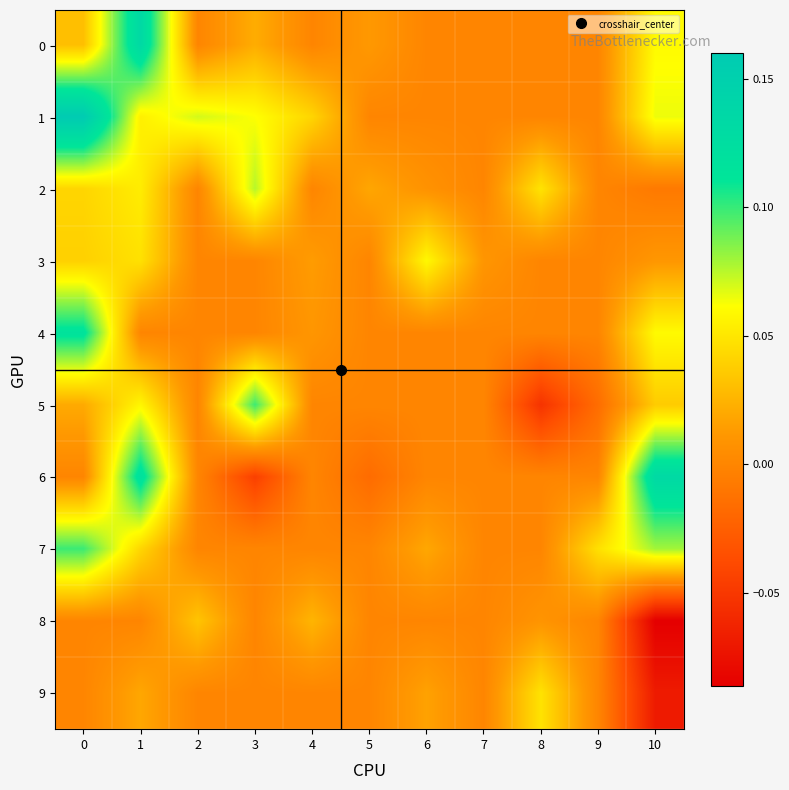

Reading left to right, what are all the values shown in this chart?

0: 0=0.0	1=0.1	2=0.0	3=0.0	4=0.0	5=0.0	6=0.0	7=0.0	8=0.0	9=0.0	10=0.1
1: 0=0.2	1=0.1	2=0.1	3=0.1	4=0.0	5=0.0	6=0.0	7=0.0	8=0.0	9=0.0	10=0.1
2: 0=0.0	1=0.1	2=0.0	3=0.1	4=0.0	5=0.0	6=0.0	7=0.0	8=0.0	9=0.0	10=-0.0
3: 0=0.0	1=0.0	2=0.0	3=0.0	4=0.0	5=0.0	6=0.1	7=0.0	8=0.0	9=0.0	10=0.0
4: 0=0.1	1=0.0	2=0.0	3=0.0	4=0.0	5=0.0	6=0.0	7=0.0	8=0.0	9=0.0	10=0.1
5: 0=0.0	1=0.1	2=0.0	3=0.1	4=0.0	5=0.0	6=0.0	7=0.0	8=-0.1	9=-0.0	10=0.0
6: 0=0.0	1=0.1	2=0.0	3=-0.0	4=0.0	5=-0.0	6=0.0	7=0.0	8=0.0	9=0.0	10=0.1
7: 0=0.1	1=0.0	2=0.0	3=0.0	4=0.0	5=0.0	6=0.0	7=0.0	8=0.0	9=0.0	10=0.1
8: 0=0.0	1=0.0	2=0.0	3=0.0	4=0.0	5=0.0	6=0.0	7=0.0	8=0.0	9=0.0	10=-0.1
9: 0=0.0	1=0.0	2=0.0	3=0.0	4=0.0	5=0.0	6=0.0	7=0.0	8=0.0	9=0.0	10=-0.1